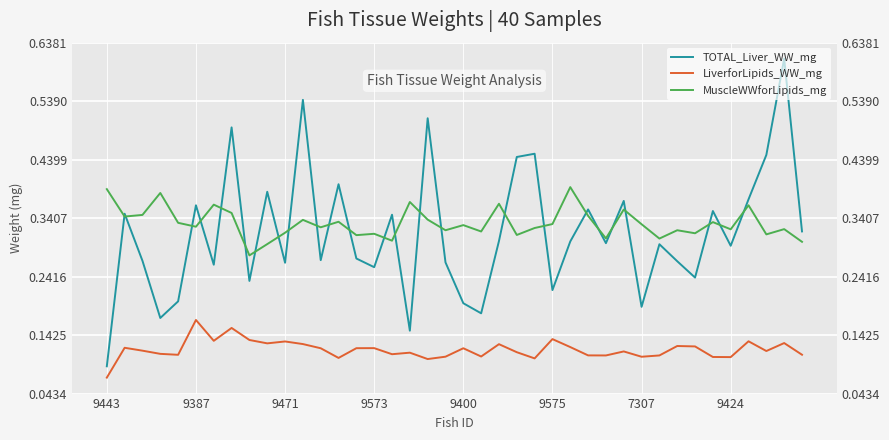

What is the minimum value for MuscleWWforLipids_mg?

0.3